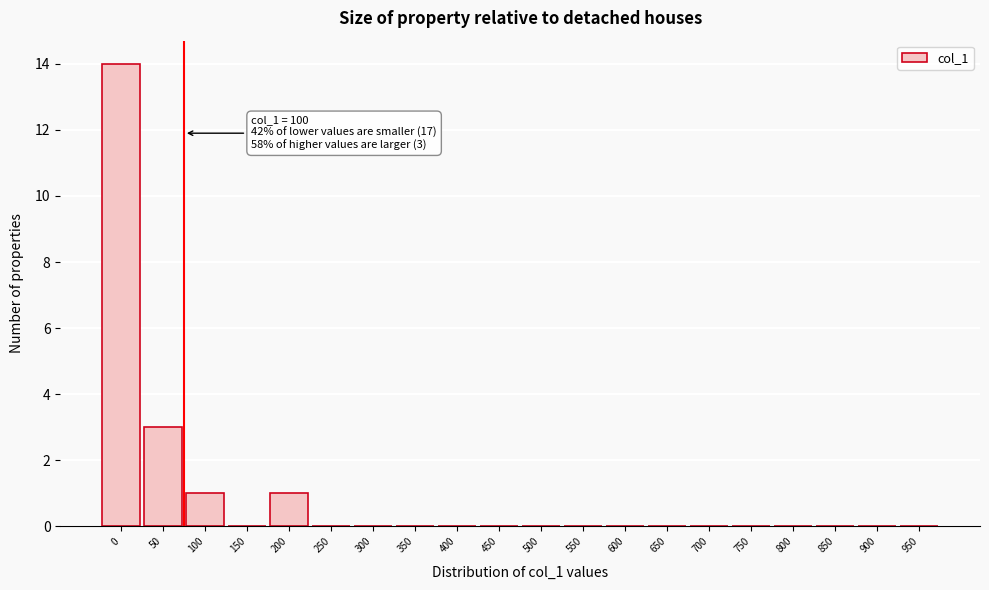

Reading left to right, list all the values displayed in this chart.

0=14	50=3	100=1	150=0	200=1	250=0	300=0	350=0	400=0	450=0	500=0	550=0	600=0	650=0	700=0	750=0	800=0	850=0	900=0	950=0